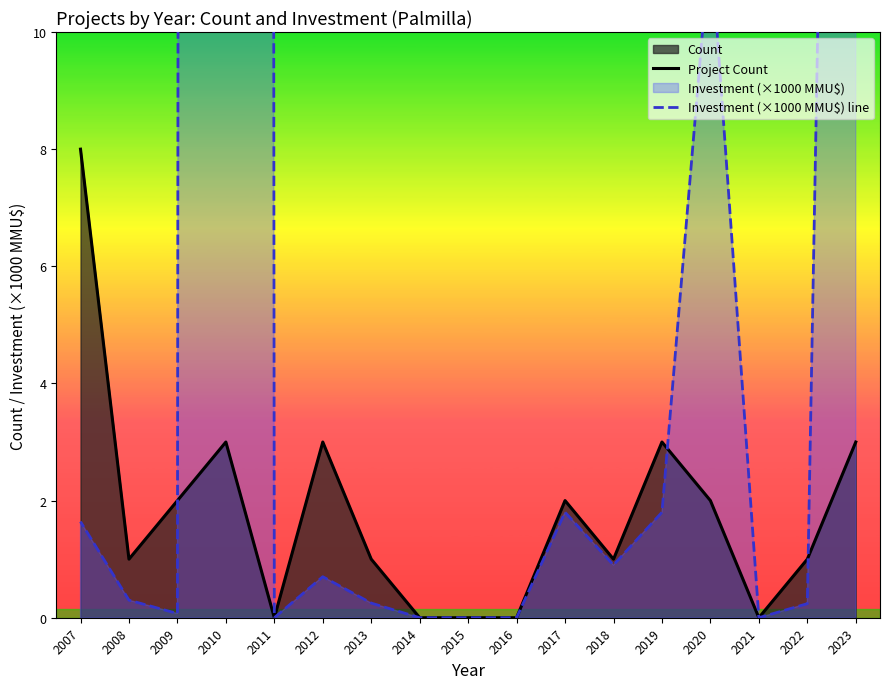

Is the value of Project Count at 2014 greater than the value of Investment (×1000 MMU$) line at 2014?

No